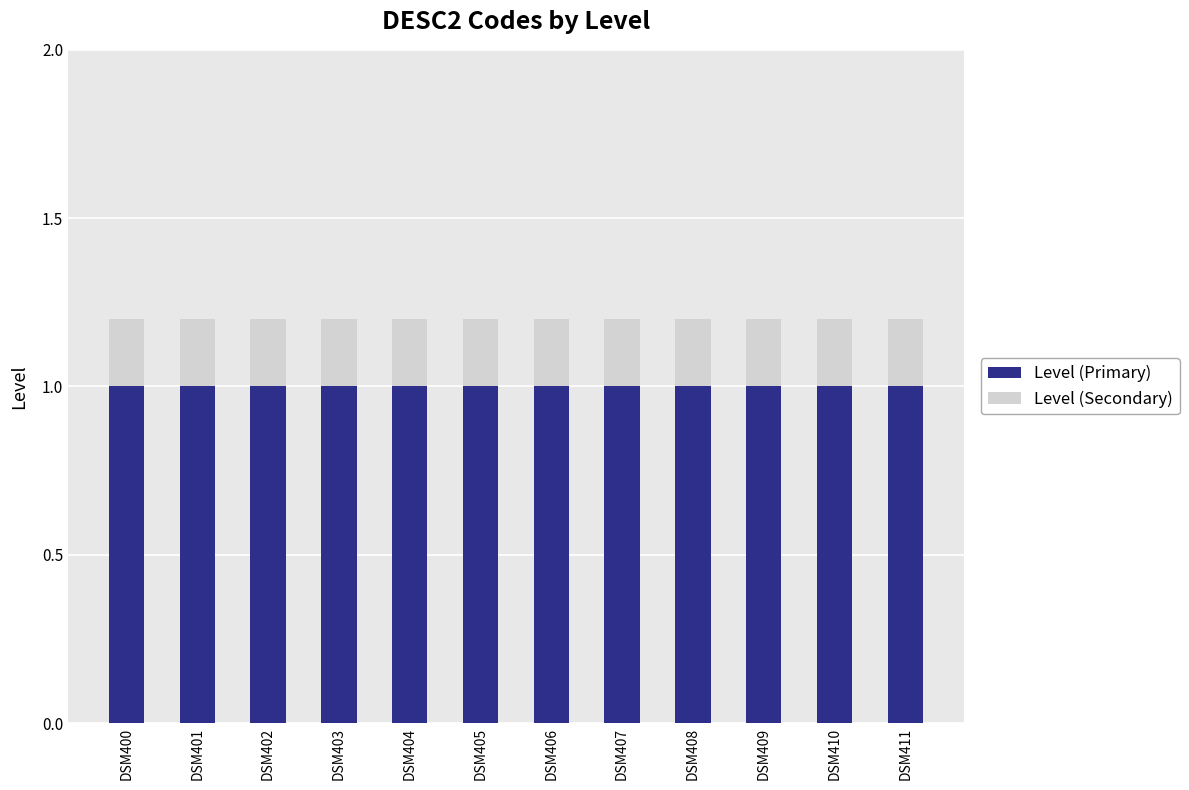

What is the total value across all series at DSM410?

1.2